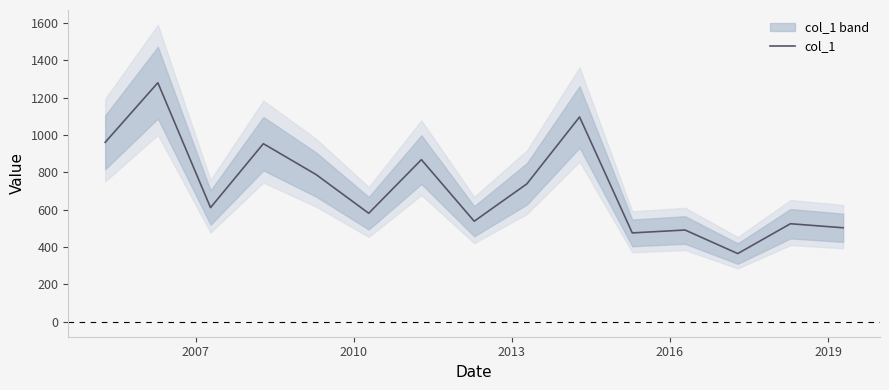

True or false: there are more than 2 points higher than both neighbors.

True